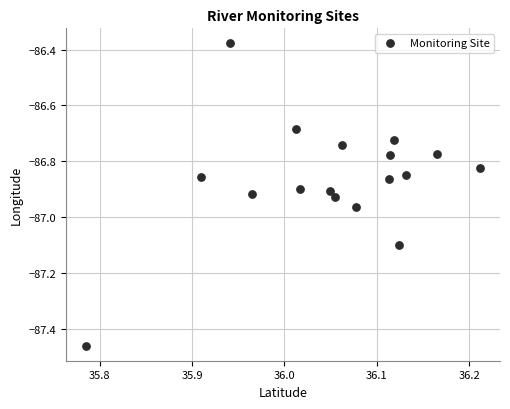

What is the range of Y values (max minus min)?

1.1